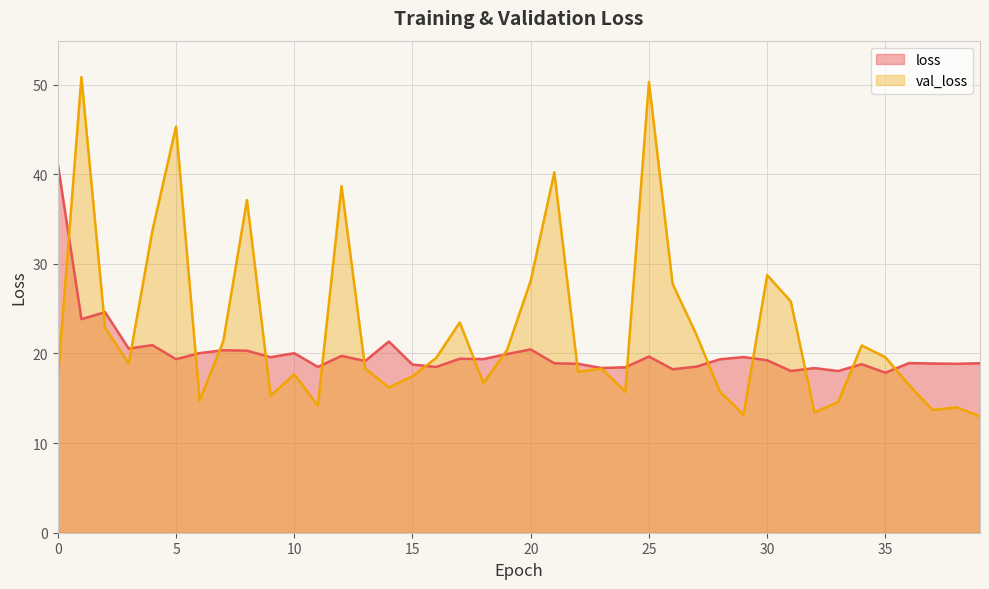

Rank the series at 7 from highest to lowest value.

val_loss, loss